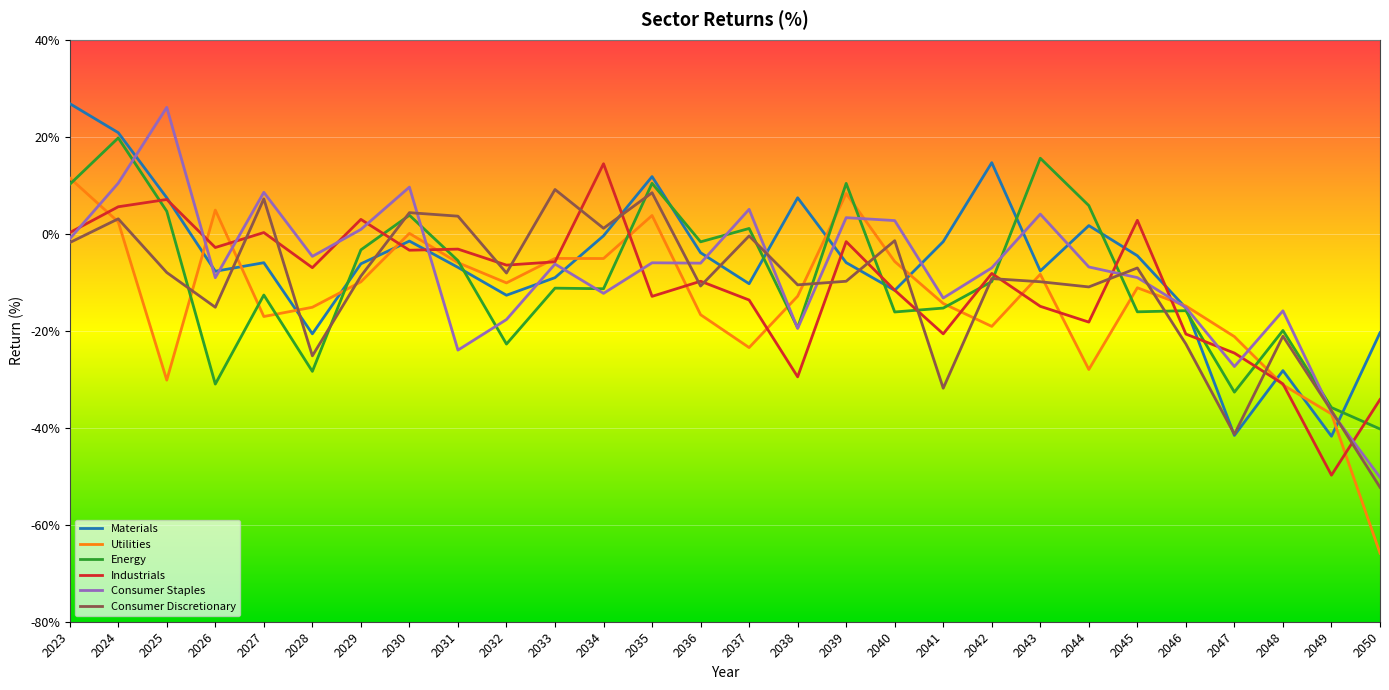

Is it true that Consumer Discretionary equals -16.1 at 2044?

False